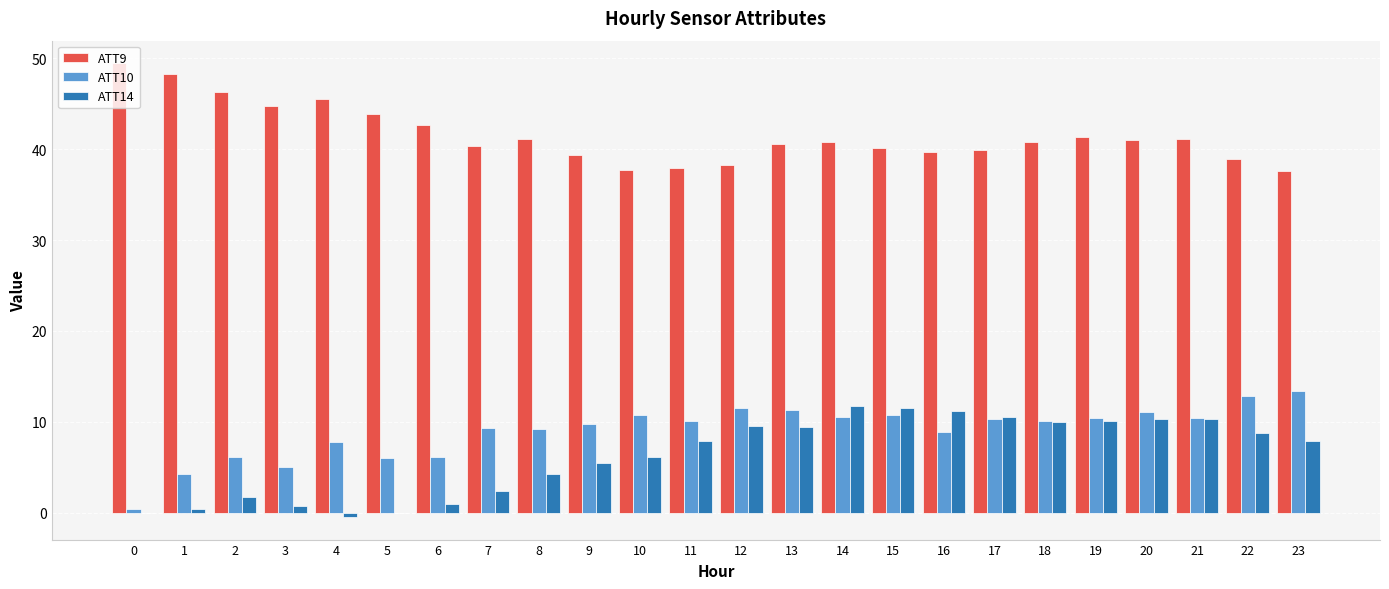

Which series has the largest total across all categories?

ATT9